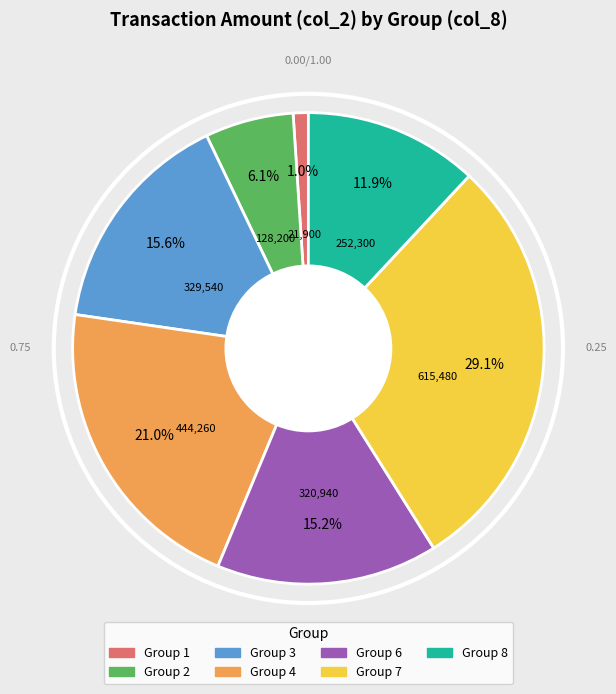

To the nearest percent, what is the average slice percentage?

14%